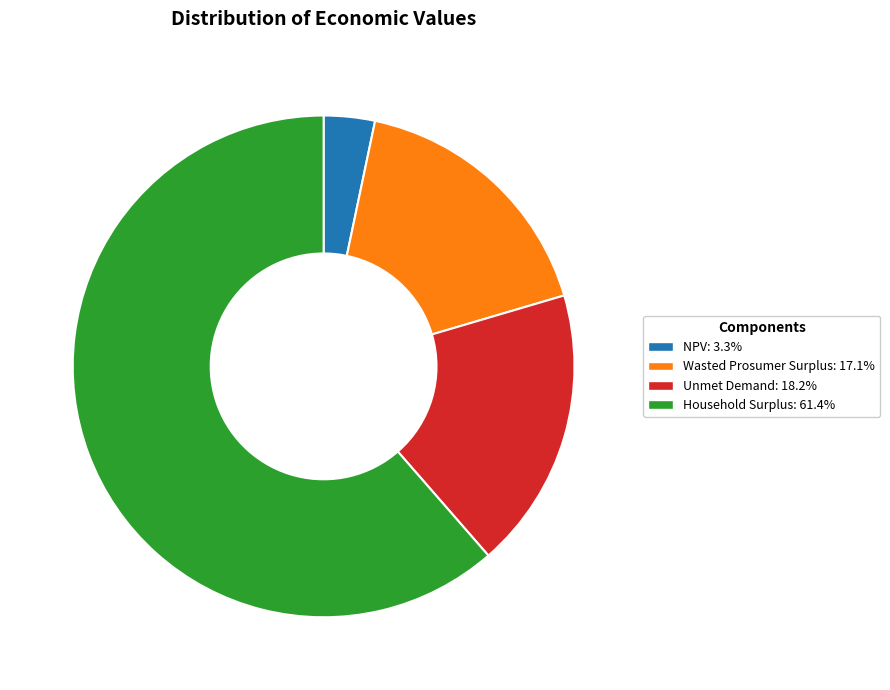

Is it true that Wasted Prosumer Surplus is 6% of the pie?

False